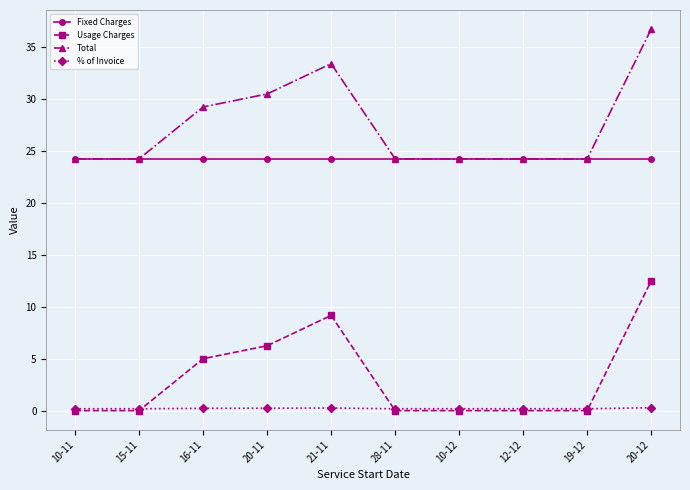

What is the total value across all series at 10-11?

48.7